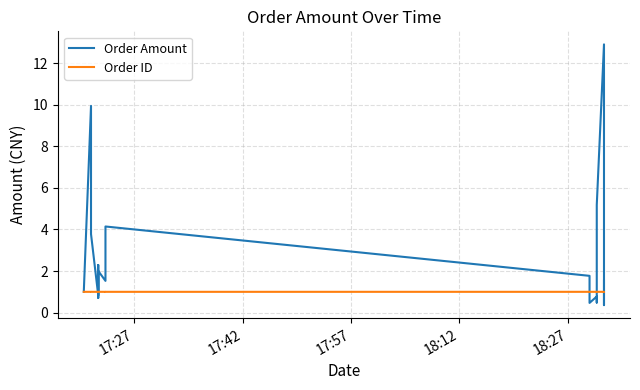

What is the sum of all Order Amount values?

59.3